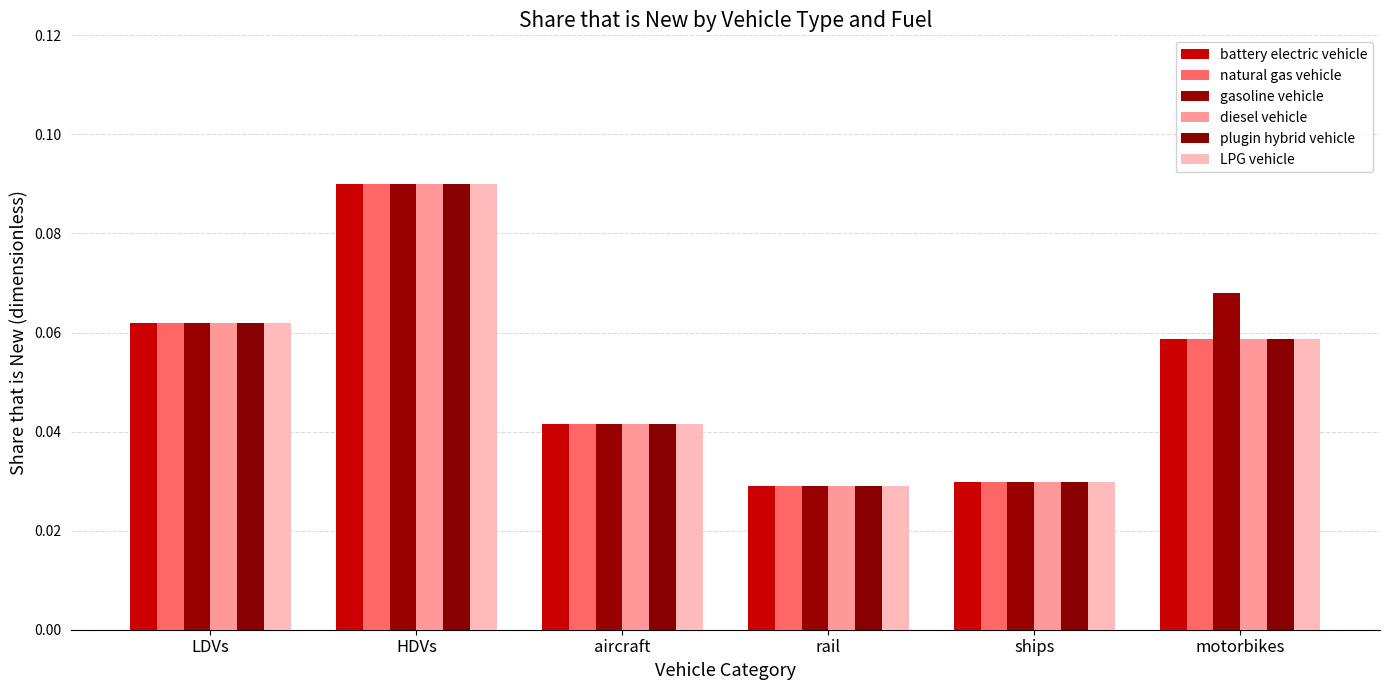

At which category is the sum across all series the highest?

HDVs